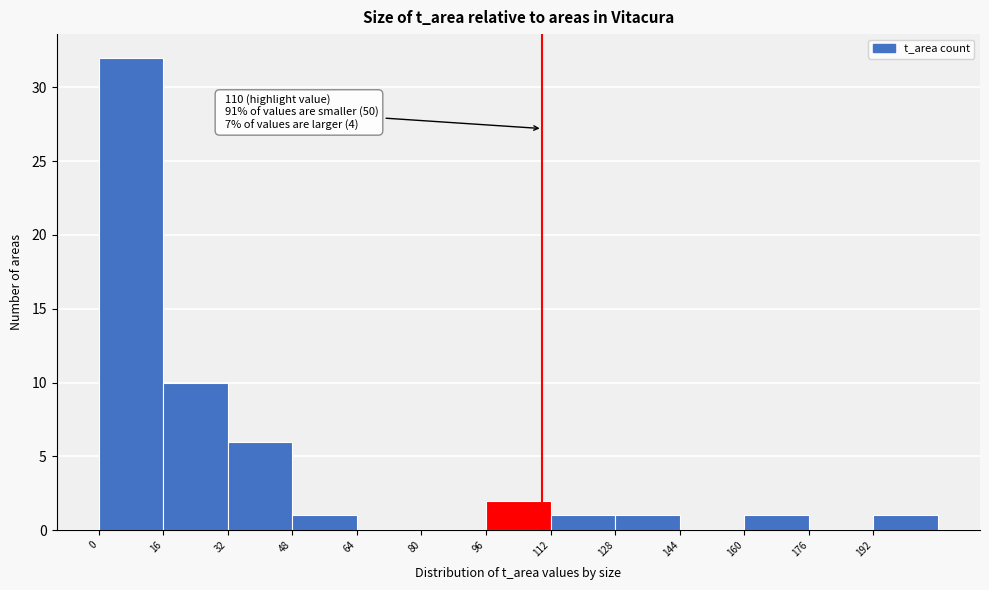

Which range on the x-axis has the tallest bar?

0 to 16